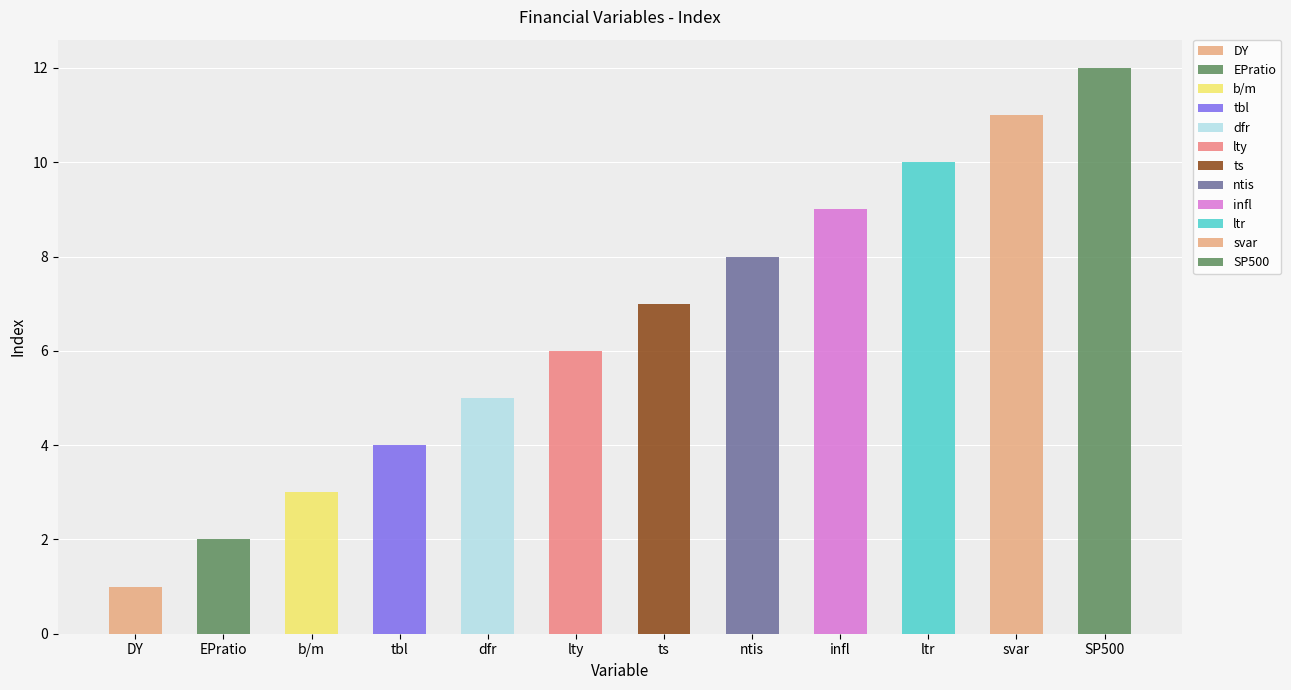

Rank the categories by value from highest to lowest.

SP500, svar, ltr, infl, ntis, ts, lty, dfr, tbl, b/m, EPratio, DY